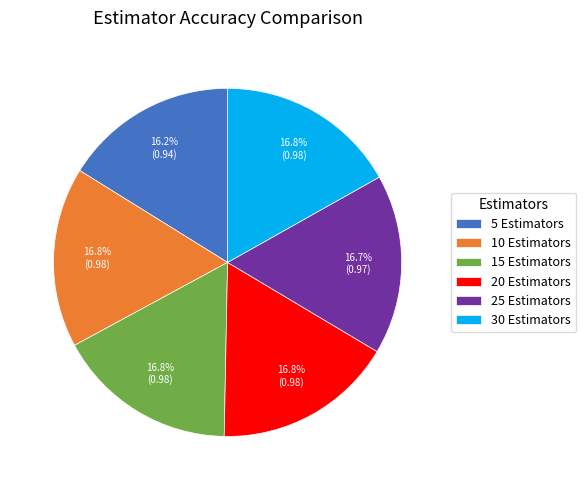

What portion of the pie excludes 30 Estimators?

83.2%